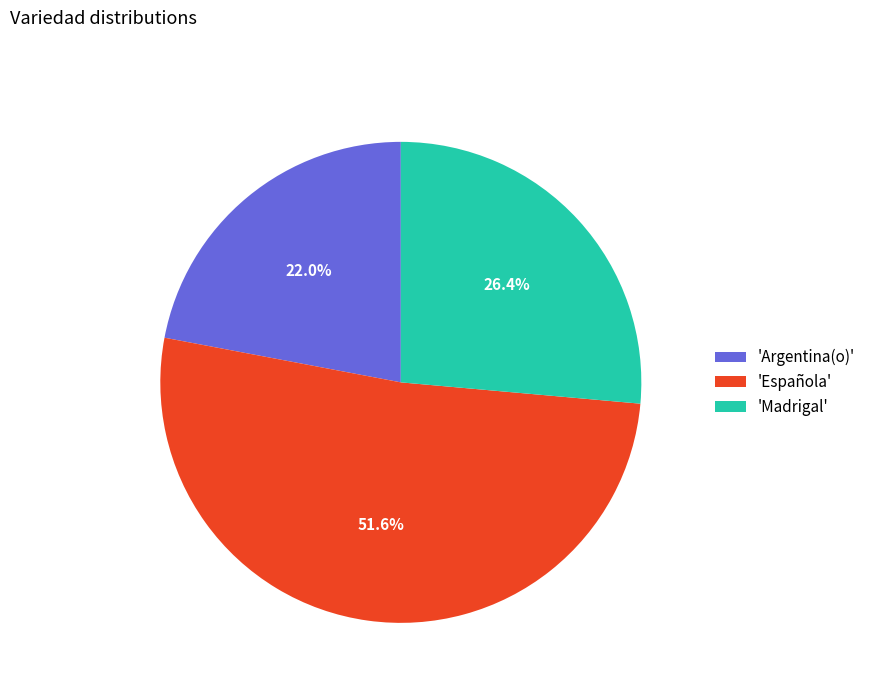

Between 'Argentina(o)' and 'Española', which is larger?

'Española'